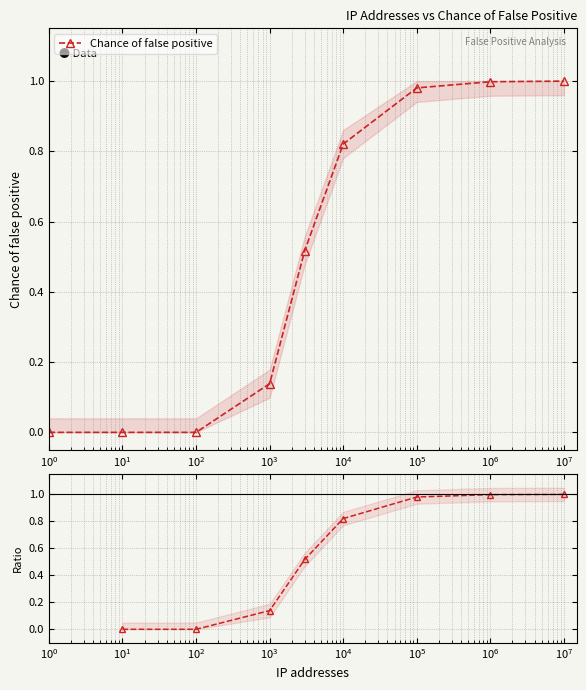

True or false: Chance of false positive and Ratio to max intersect in this chart.

False